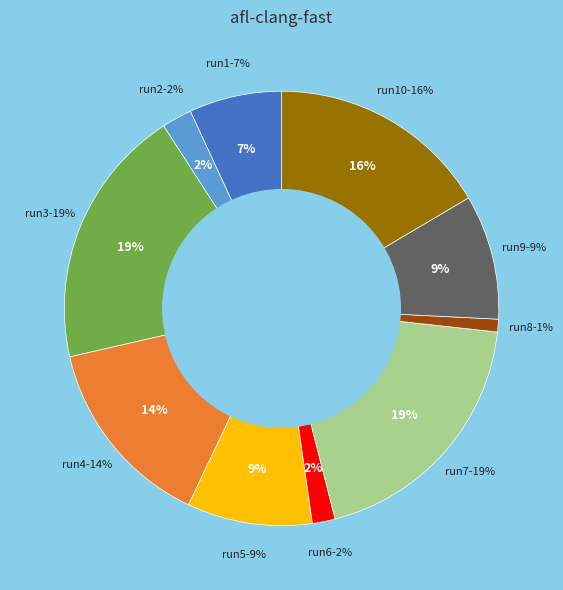

What is the largest slice in the pie chart?

run3